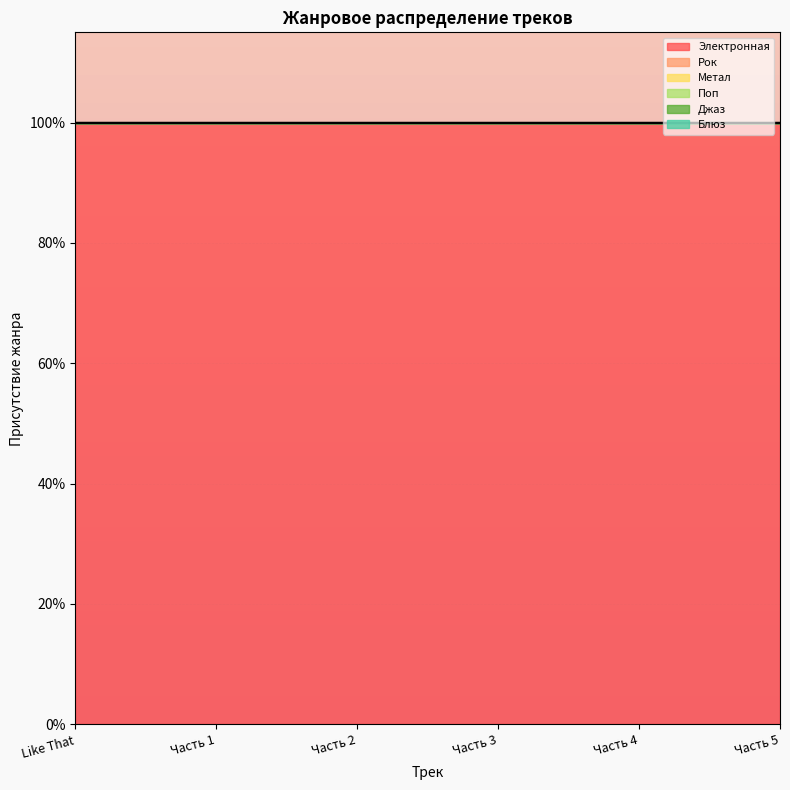

What is the highest value of the Электронная series?

1